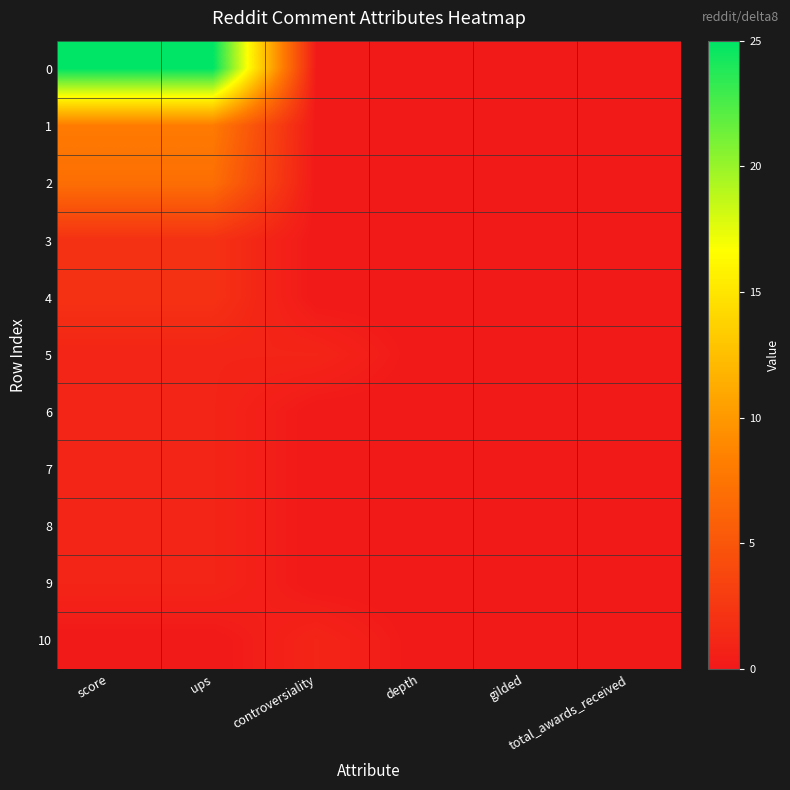

Reading right to left, extract all data points from this chart.

0: total_awards_received=0	gilded=0	depth=0	controversiality=0	ups=25	score=25
1: total_awards_received=0	gilded=0	depth=0	controversiality=0	ups=8	score=8
2: total_awards_received=0	gilded=0	depth=0	controversiality=0	ups=7	score=7
3: total_awards_received=0	gilded=0	depth=0	controversiality=0	ups=2	score=2
4: total_awards_received=0	gilded=0	depth=0	controversiality=0	ups=2	score=2
5: total_awards_received=0	gilded=0	depth=0	controversiality=1	ups=1	score=1
6: total_awards_received=0	gilded=0	depth=0	controversiality=0	ups=1	score=1
7: total_awards_received=0	gilded=0	depth=0	controversiality=0	ups=1	score=1
8: total_awards_received=0	gilded=0	depth=0	controversiality=0	ups=1	score=1
9: total_awards_received=0	gilded=0	depth=0	controversiality=0	ups=1	score=1
10: total_awards_received=0	gilded=0	depth=0	controversiality=1	ups=0	score=0